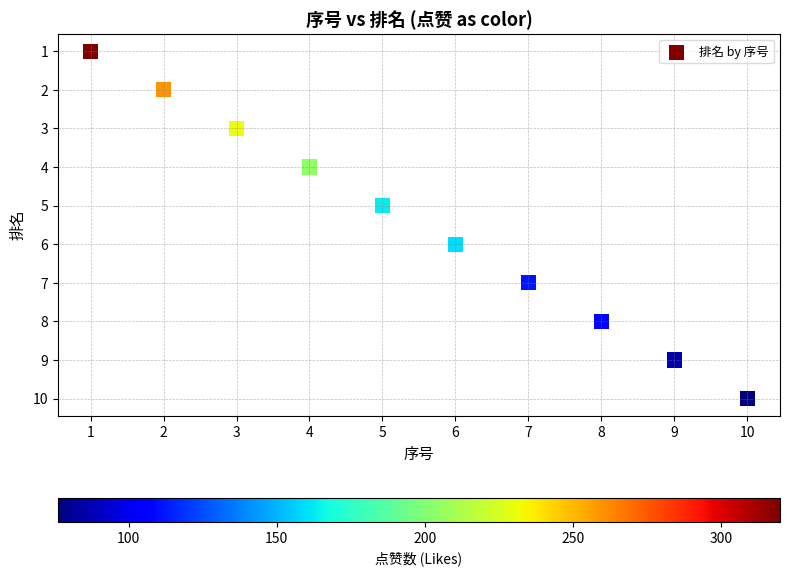

What is the range of X values (max minus min)?

9